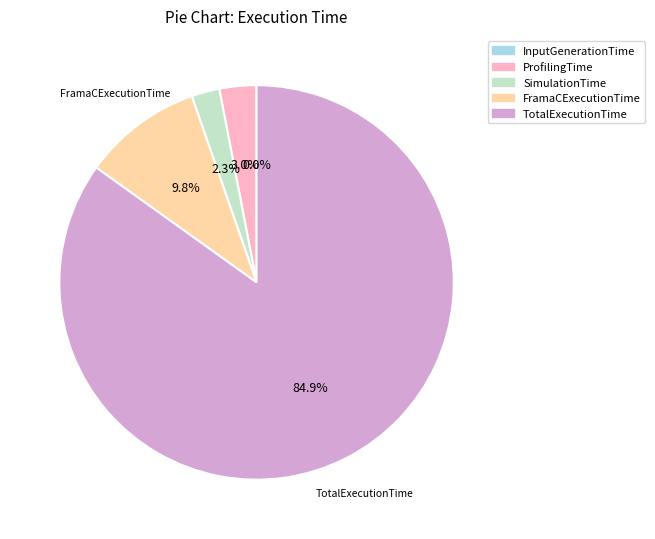

What percentage is NOT represented by TotalExecutionTime?

15.1%